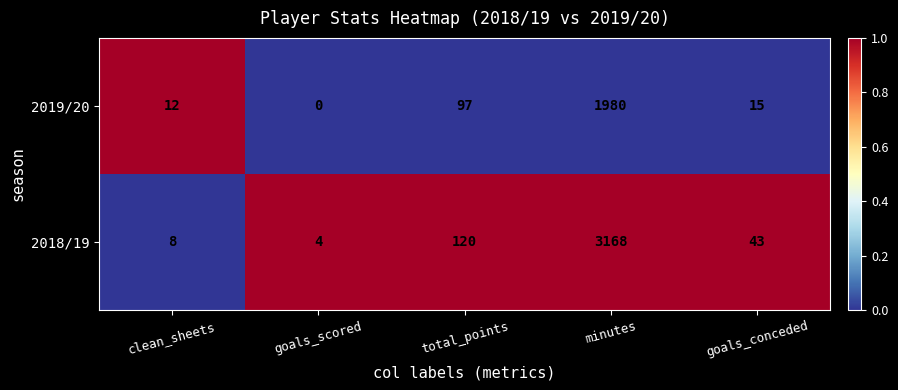

Where is 2019/20 nearest to the value 990?

total_points